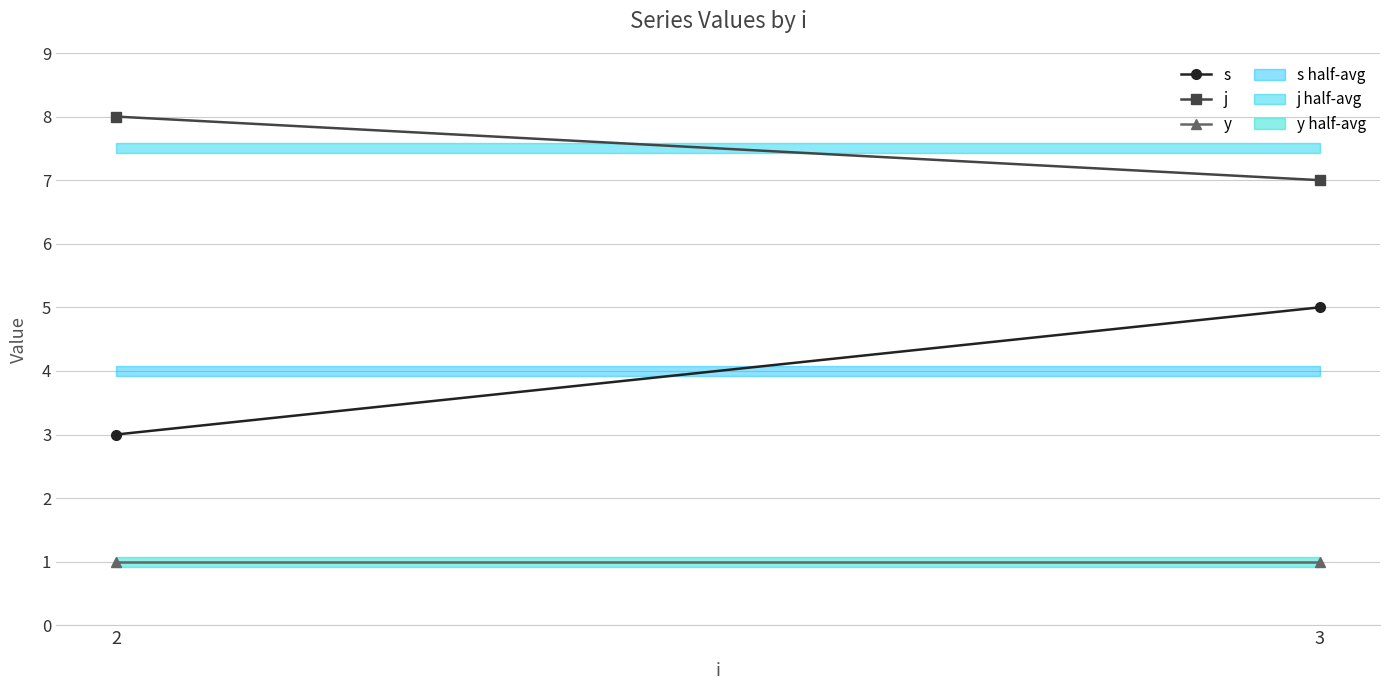

Rank the series by their maximum value, from highest to lowest.

j, s, y